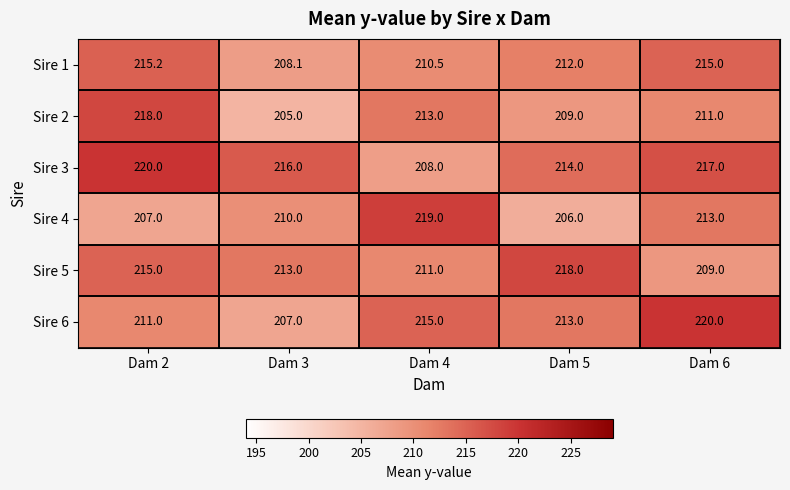

Which series changed the most between Dam 3 and Dam 4?

Sire 4